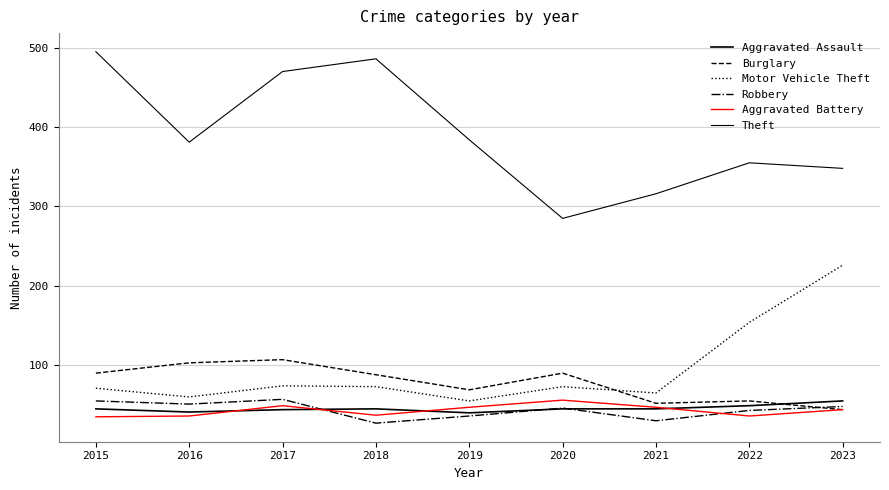

How many categories are shown in the chart?

9